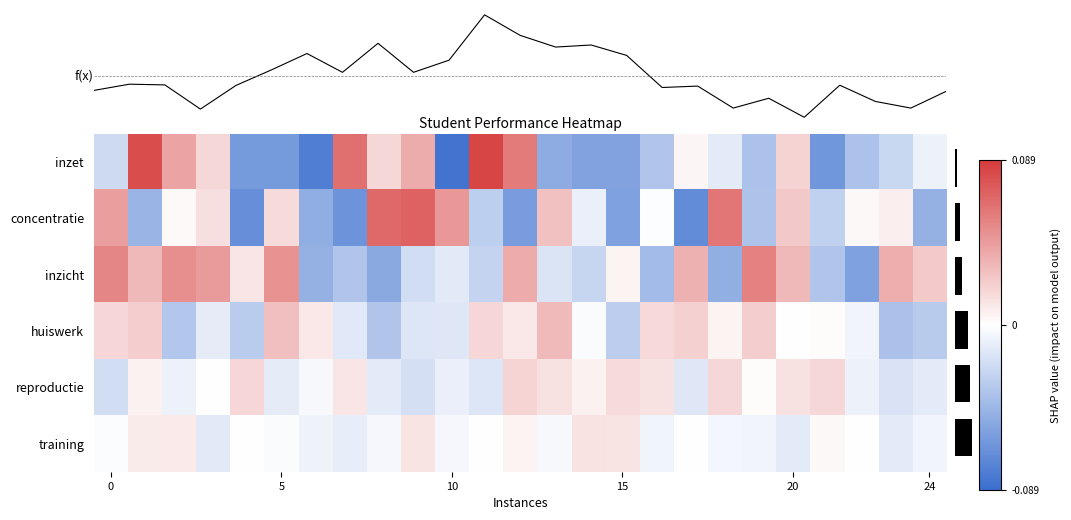

Which category has the highest value across all series?

11